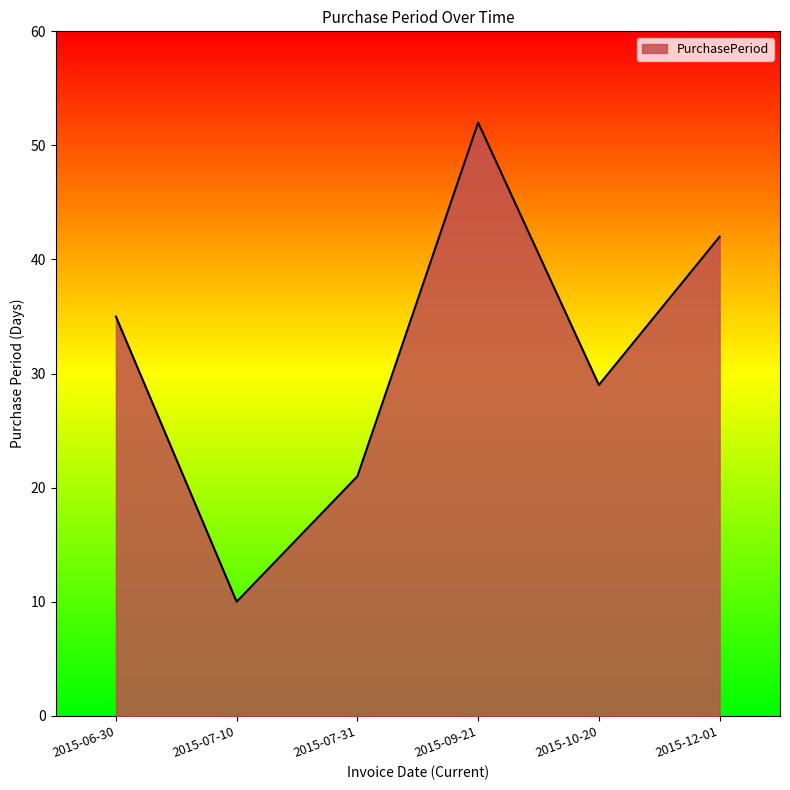

What is the smallest value displayed?

10